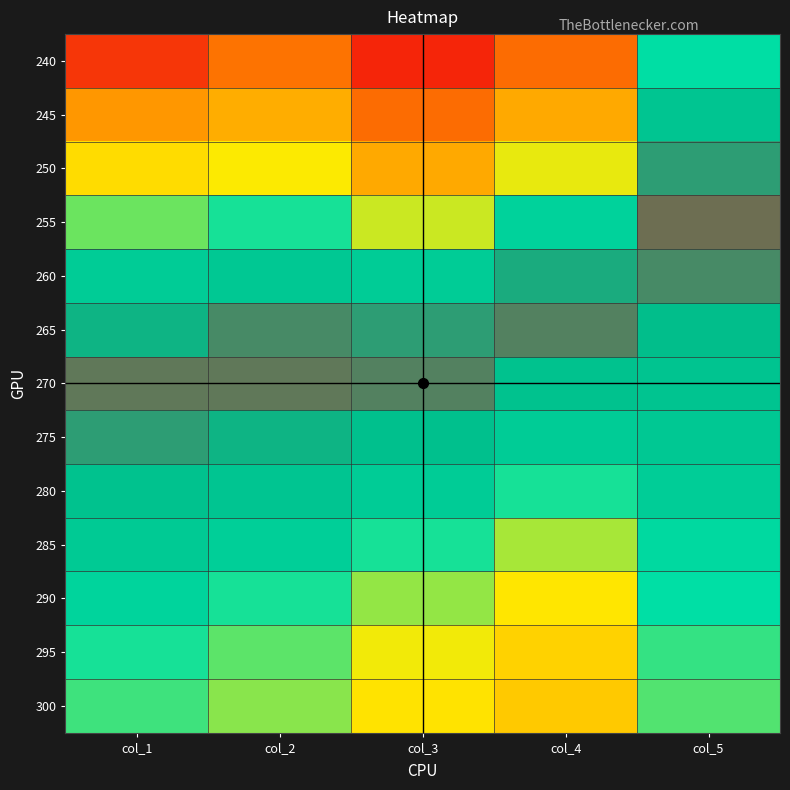

Which category has the highest value across all series?

col_5